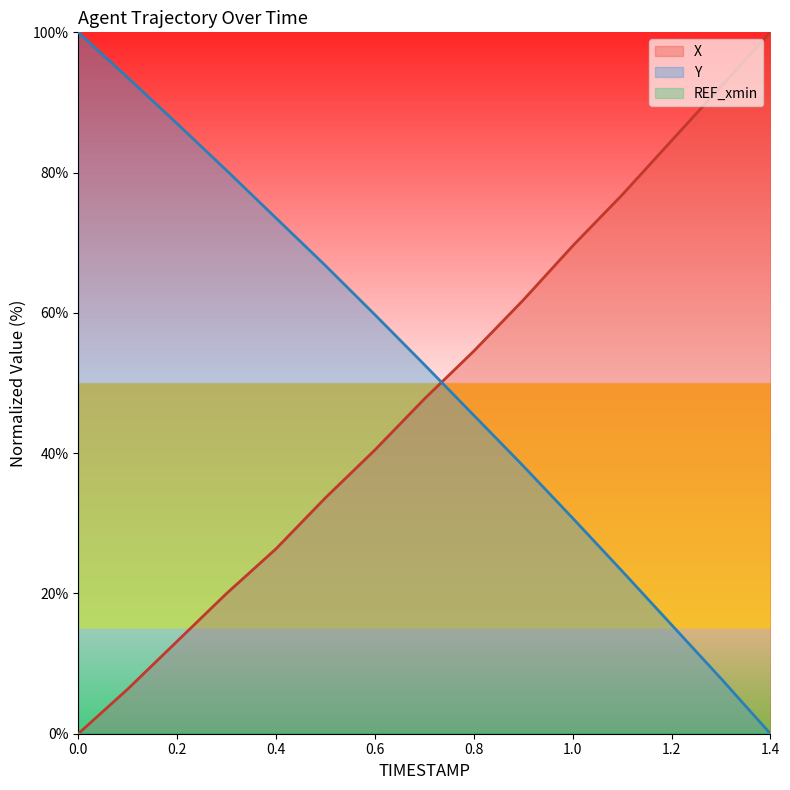

Is the value of Y at 0.5 greater than the value of X at 1.2?

No